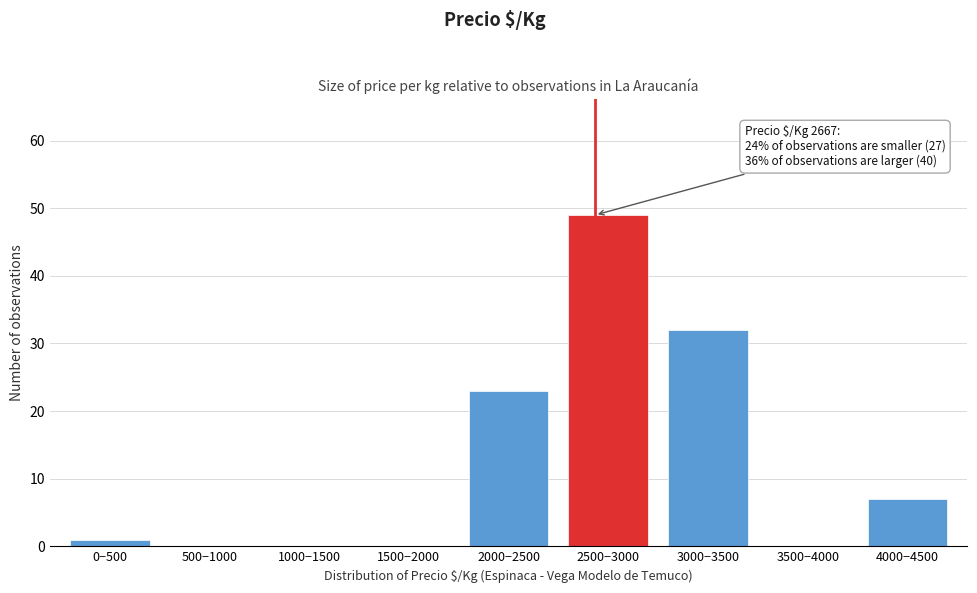

Reading left to right, list all the values displayed in this chart.

0−500=1	500−1000=0	1000−1500=0	1500−2000=0	2000−2500=23	2500−3000=49	3000−3500=32	3500−4000=0	4000−4500=7